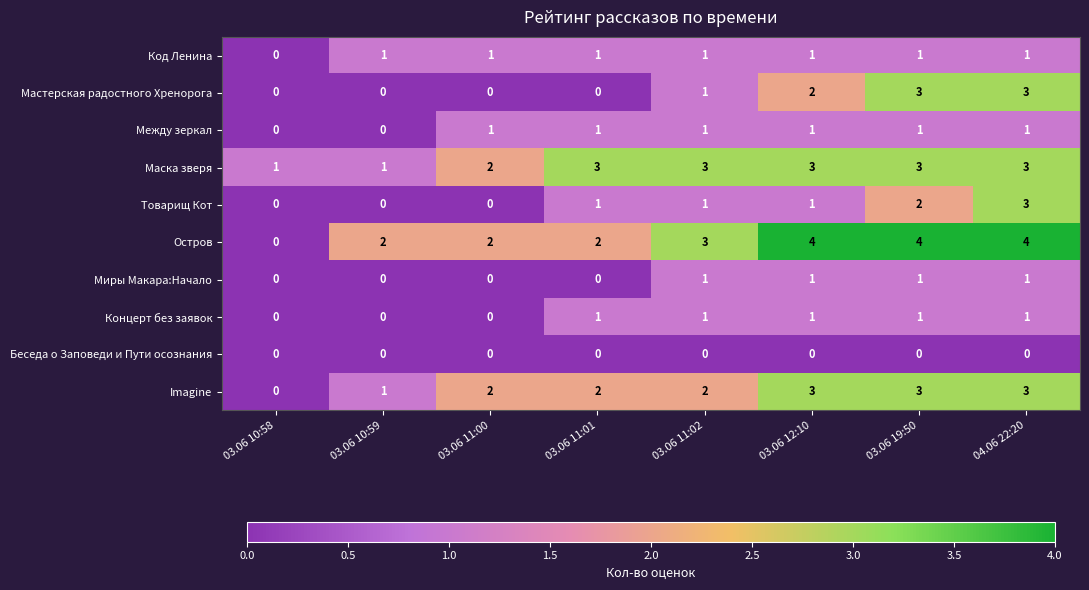

What is the difference between the Остров values at 03.06 12:10 and 03.06 10:58?

4